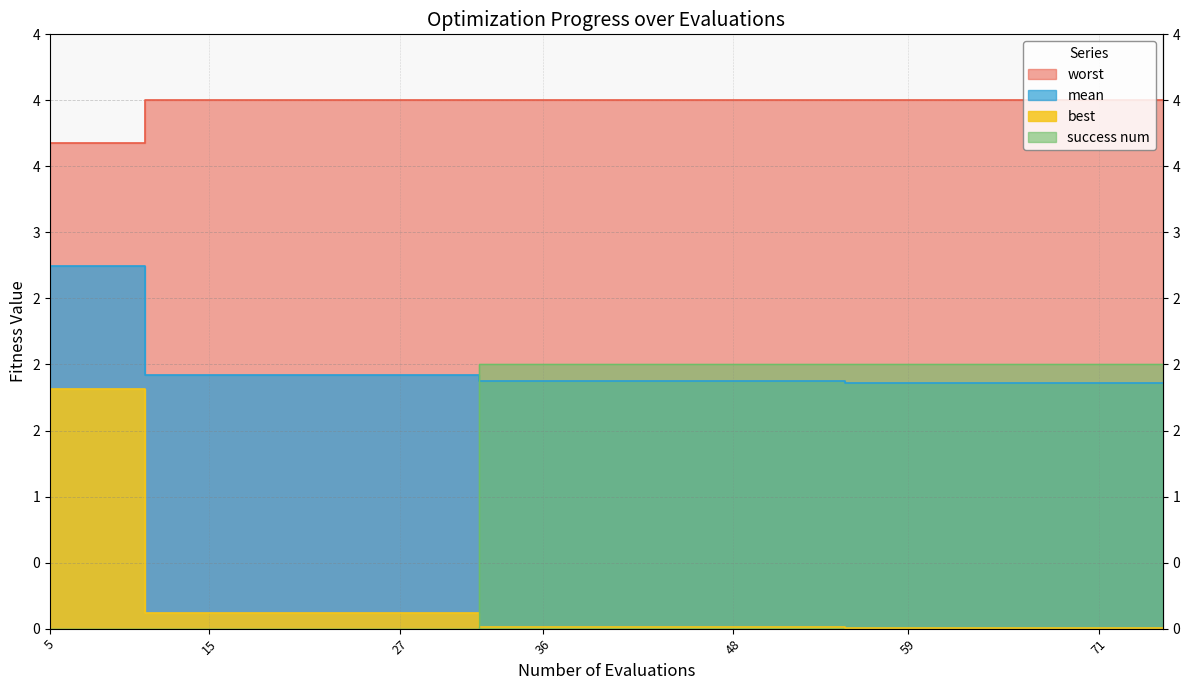

What is the total value across all series at 31?

6.0